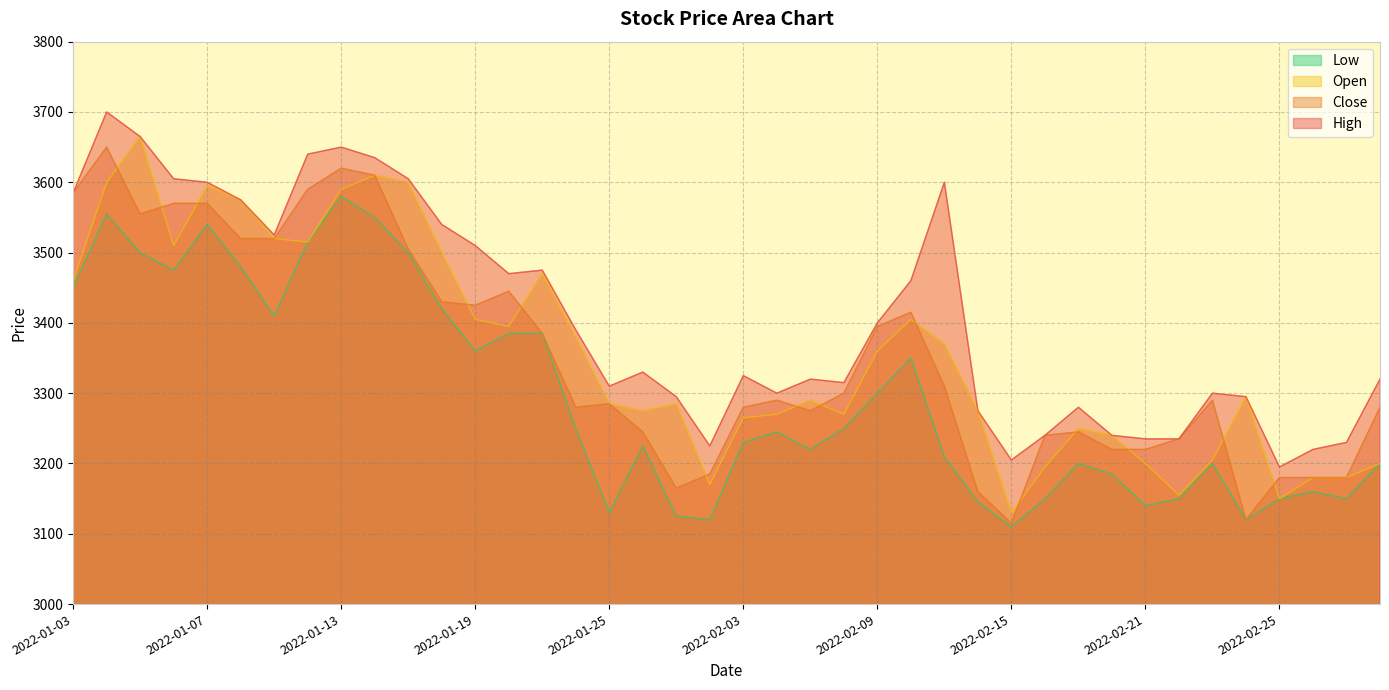

What is the lowest value of the Open series?

3130